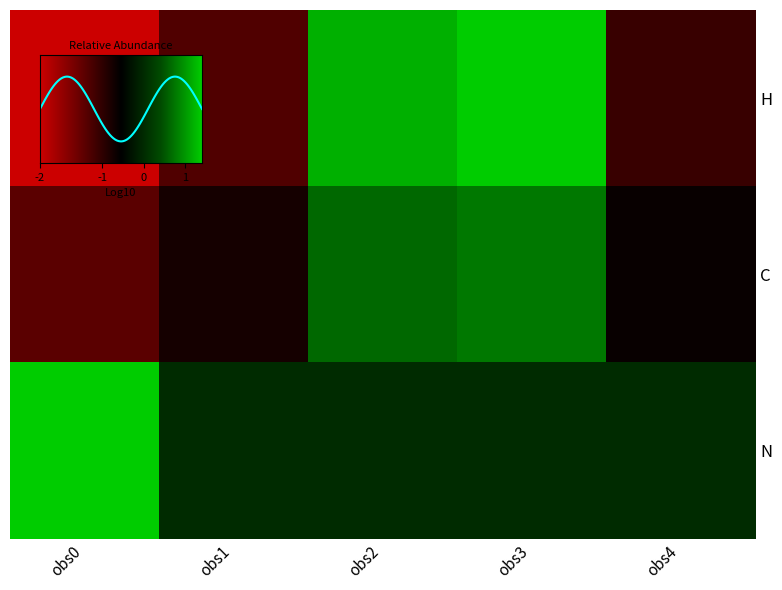

List the labels in order of C value, smallest first.

obs0, obs1, obs4, obs2, obs3